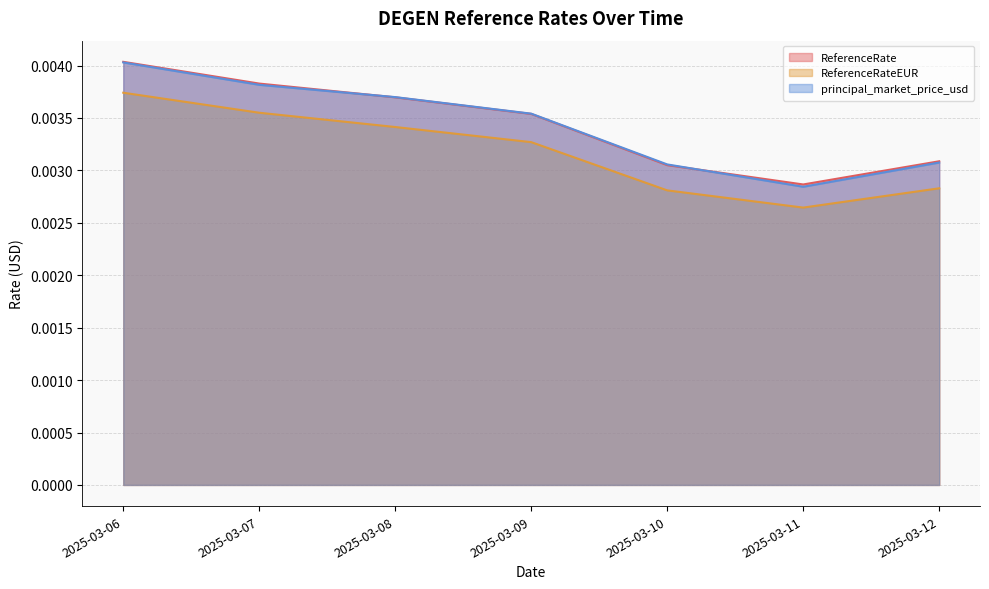

How many ReferenceRateEUR values are between 0 and 1?

7